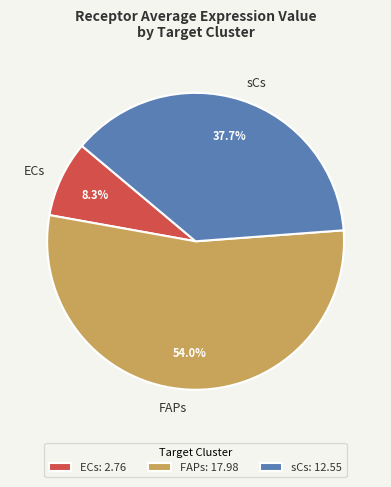

Does any single category account for the majority?

Yes